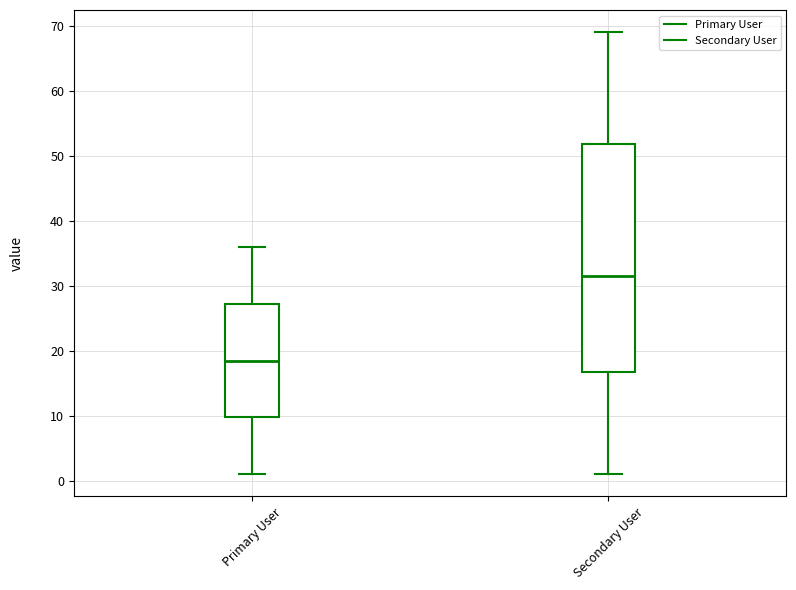

Reading left to right, transcribe this box plot: for each box, give where its median line is, the range the box spans, and where its two whiskers end, as read against the y-axis. The values are not printed on the chart, so give them approximately, as read against the axis.

Primary User: median 19, box 10 to 27, whiskers 1 to 36
Secondary User: median 32, box 17 to 52, whiskers 1 to 69